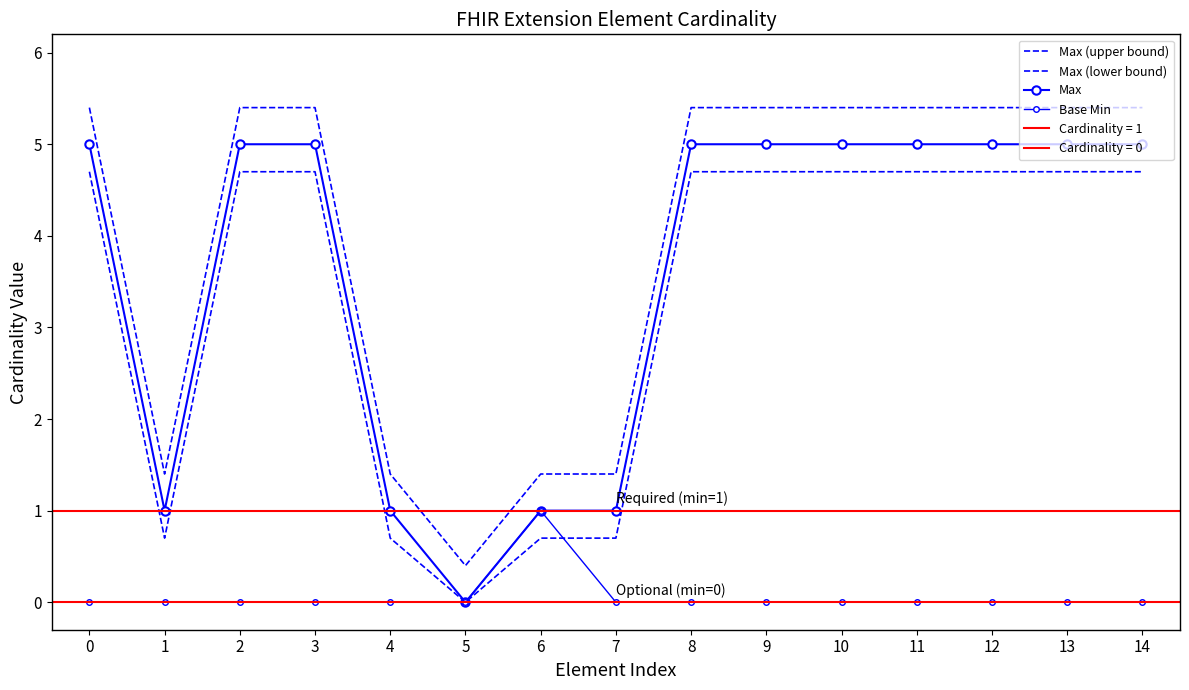

How many data points in Max (upper bound) are less than 5?

5